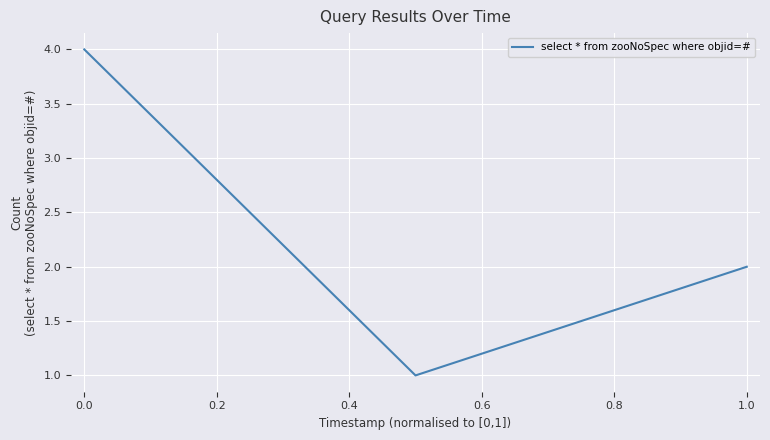

What is the greatest value displayed?

4